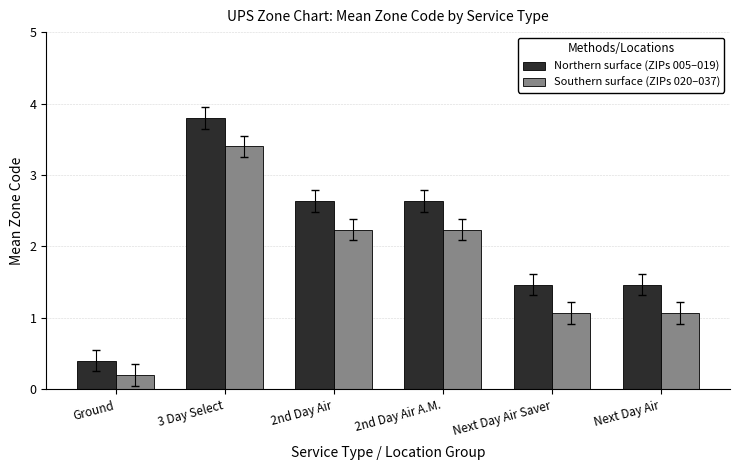

The Northern surface (ZIPs 005–019) series shows 0.7 at Ground. True or false?

False